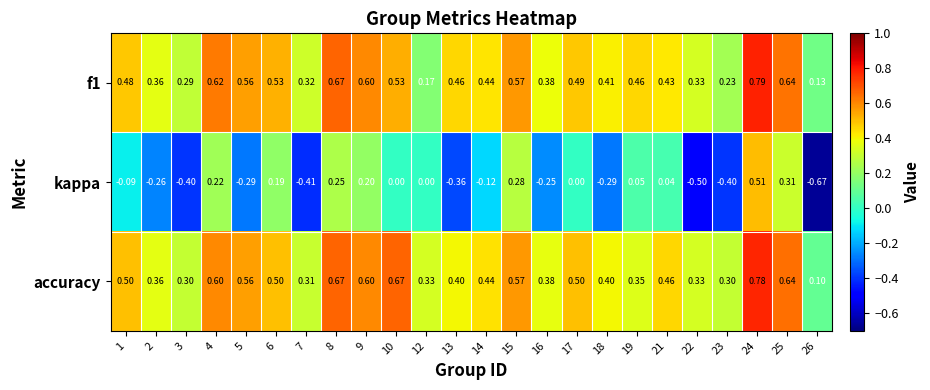

Which series has the largest total across all categories?

accuracy